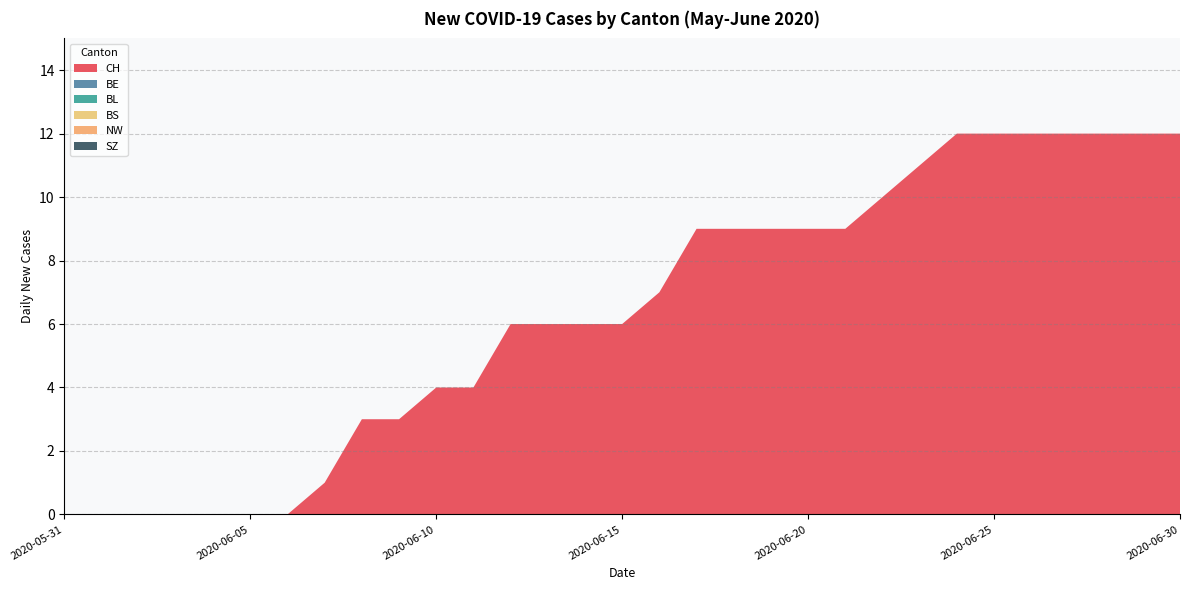

Reading left to right, extract all data points from this chart.

CH: 0	0	0	0	0	0	0	1	3	3	4	4	6	6	6	6	7	9	9	9	9	9	10	11	12	12	12	12	12	12	12
BE: 0	0	0	0	0	0	0	0	0	0	0	0	0	0	0	0	0	0	0	0	0	0	0	0	0	0	0	0	0	0	0
BL: 0	0	0	0	0	0	0	0	0	0	0	0	0	0	0	0	0	0	0	0	0	0	0	0	0	0	0	0	0	0	0
BS: 0	0	0	0	0	0	0	0	0	0	0	0	0	0	0	0	0	0	0	0	0	0	0	0	0	0	0	0	0	0	0
NW: 0	0	0	0	0	0	0	0	0	0	0	0	0	0	0	0	0	0	0	0	0	0	0	0	0	0	0	0	0	0	0
SZ: 0	0	0	0	0	0	0	0	0	0	0	0	0	0	0	0	0	0	0	0	0	0	0	0	0	0	0	0	0	0	0